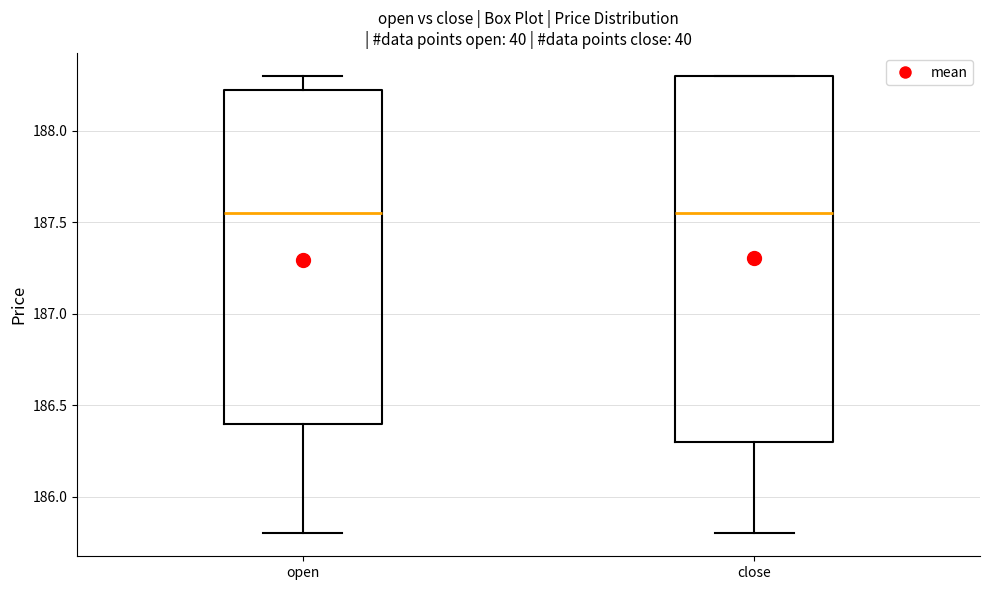

Reading left to right, transcribe this box plot: for each box, give where its median line is, the range the box spans, and where its two whiskers end, as read against the y-axis. The values are not printed on the chart, so give them approximately, as read against the axis.

open: median 187.55, box 186.40 to 188.25, whiskers 185.80 to 188.30
close: median 187.55, box 186.30 to 188.30, whiskers 185.80 to 188.30